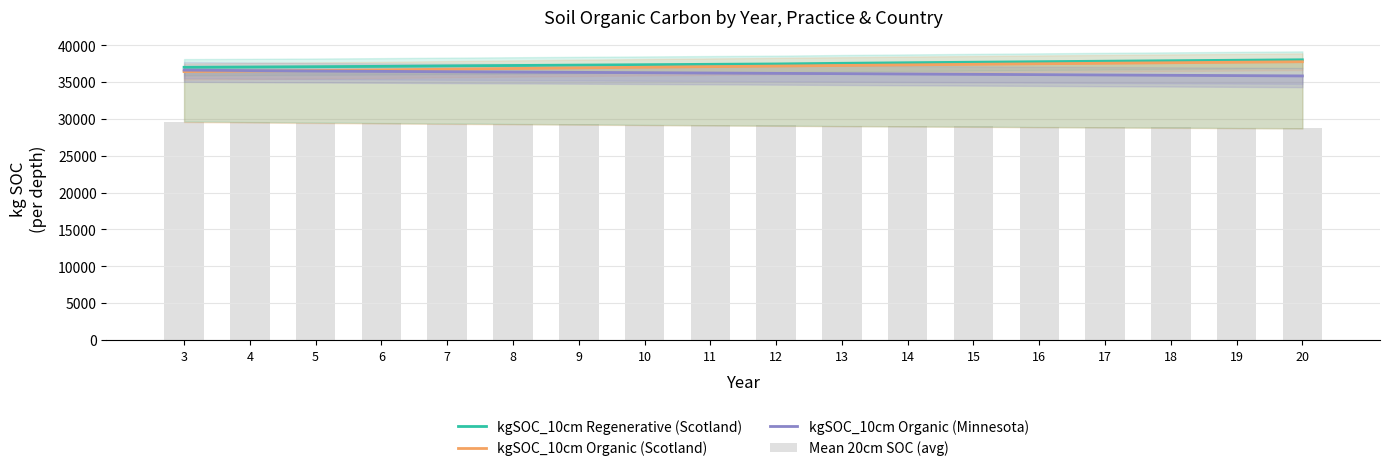

Reading right to left, transcribe all the data shown in this chart.

kgSOC_10cm Regenerative (Scotland): 38021.0	37958.1	37893.1	37827.8	37760.6	37691.3	37619.4	37543.6	37455.1	37405.3	37353.2	37301.1	37247.0	37191.4	37128.9	37081.6	37038.2	37002.8
kgSOC_10cm Organic (Scotland): 37753.3	37687.2	37618.7	37549.9	37478.7	37404.9	37328.5	37249.5	37167.1	37088.7	37007.8	36923.9	36835.7	36742.3	36638.3	36565.6	36491.2	36418.3
kgSOC_10cm Organic (Minnesota): 35828.0	35872.0	35916.0	35960.0	36004.0	36048.0	36092.0	36136.0	36180.0	36224.0	36268.0	36312.0	36356.0	36400.0	36446.1	36496.1	36552.3	36619.4
Mean 20cm SOC (avg): 28767.8	28807.9	28848.0	28889.4	28930.8	28972.9	29015.5	29058.6	29099.9	29148.5	29197.4	29247.7	29298.2	29349.2	29399.4	29456.0	29513.8	29572.8